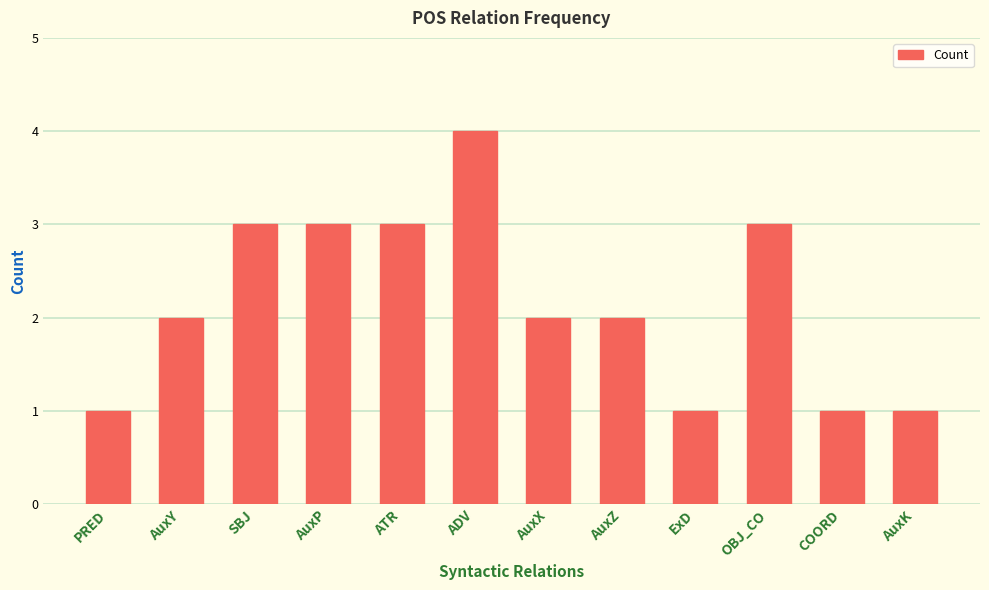

Reading left to right, extract all data points from this chart.

PRED=1	AuxY=2	SBJ=3	AuxP=3	ATR=3	ADV=4	AuxX=2	AuxZ=2	ExD=1	OBJ_CO=3	COORD=1	AuxK=1